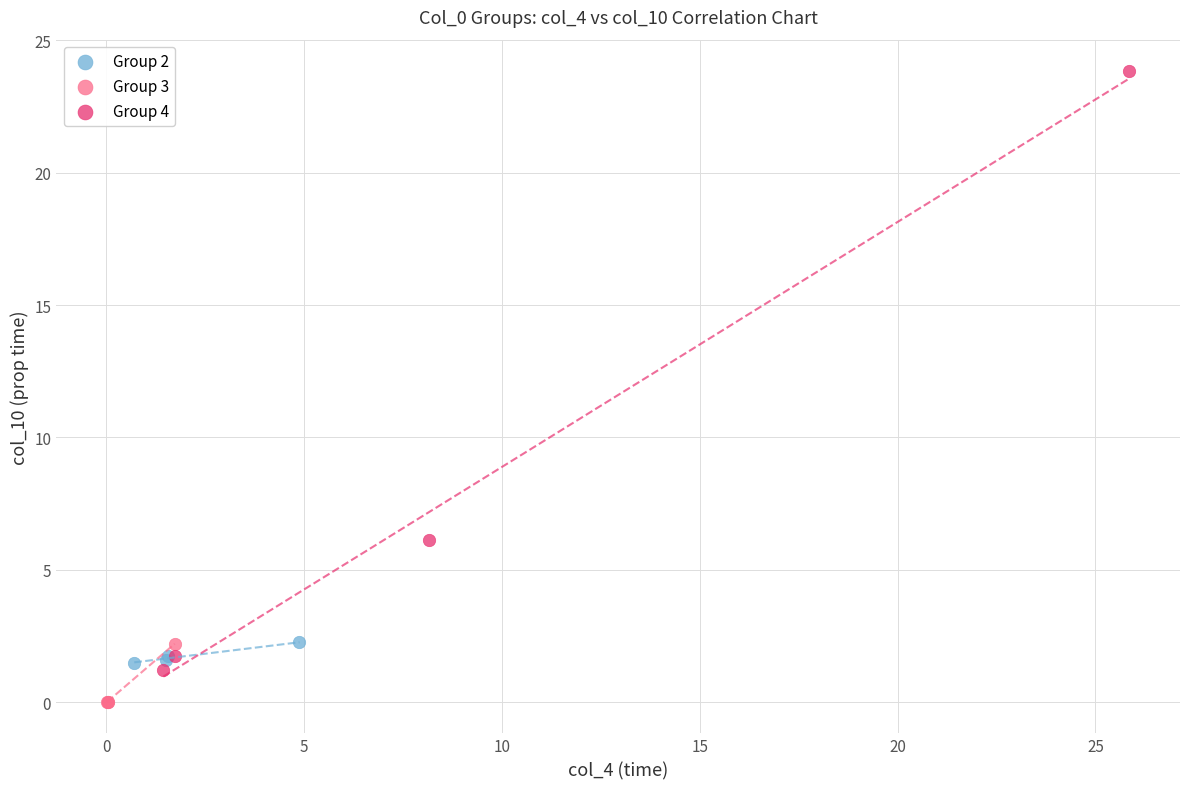

What are all the series names shown in the legend?

Group 2, Group 3, Group 4